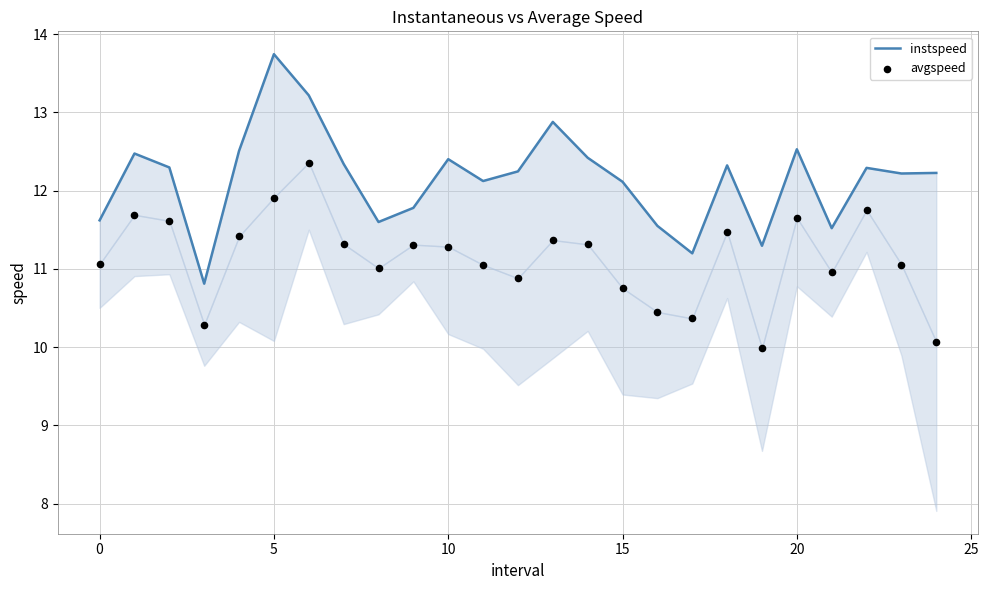

Which series contains the lowest Y value?

avgspeed